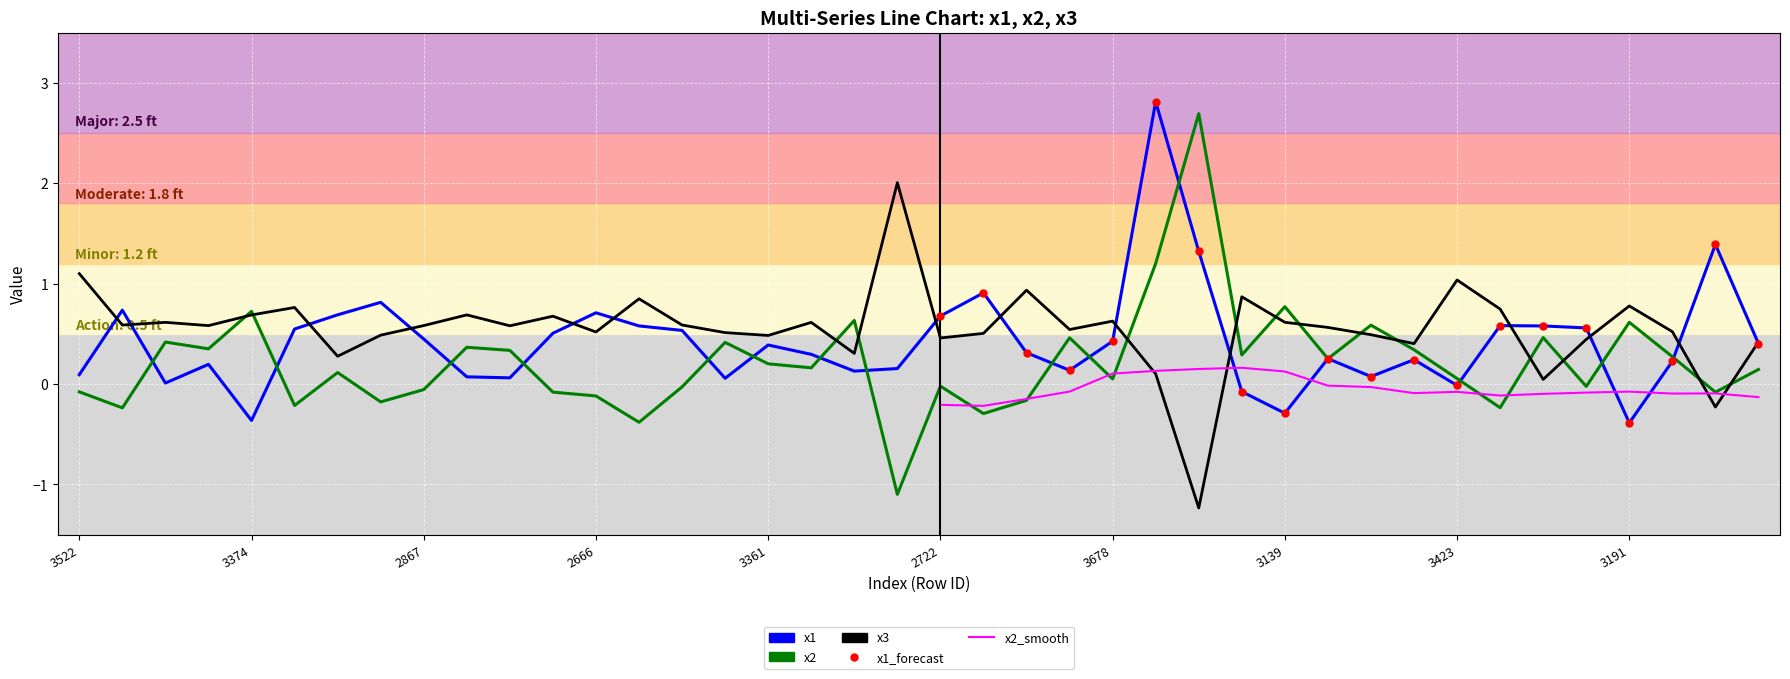

Between which two adjacent categories do x2 and x1 first intersect?

2824 and 3551